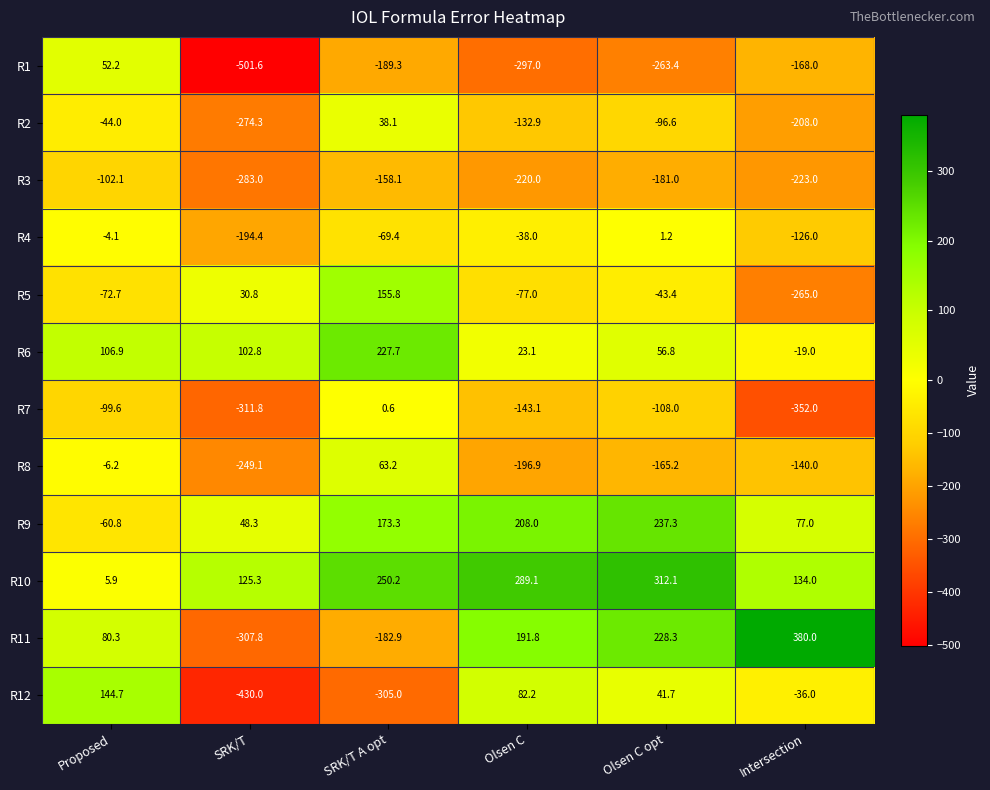

Rank the categories by R4 value from highest to lowest.

Olsen C opt, Proposed, Olsen C, SRK/T A opt, Intersection, SRK/T